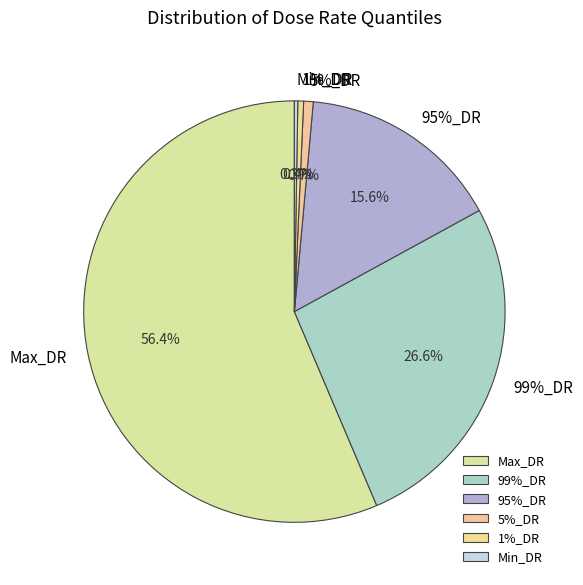

Is it true that Min_DR is 1% of the pie?

False